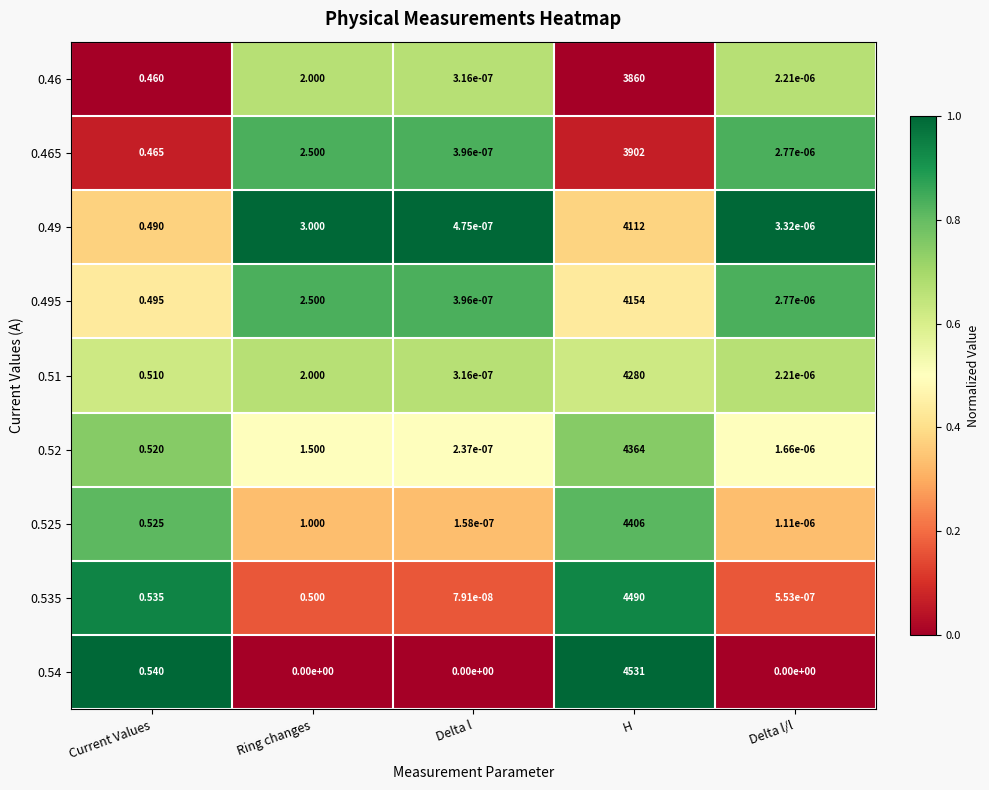

Rank the series at H from highest to lowest value.

0.54, 0.535, 0.525, 0.52, 0.51, 0.495, 0.49, 0.465, 0.46